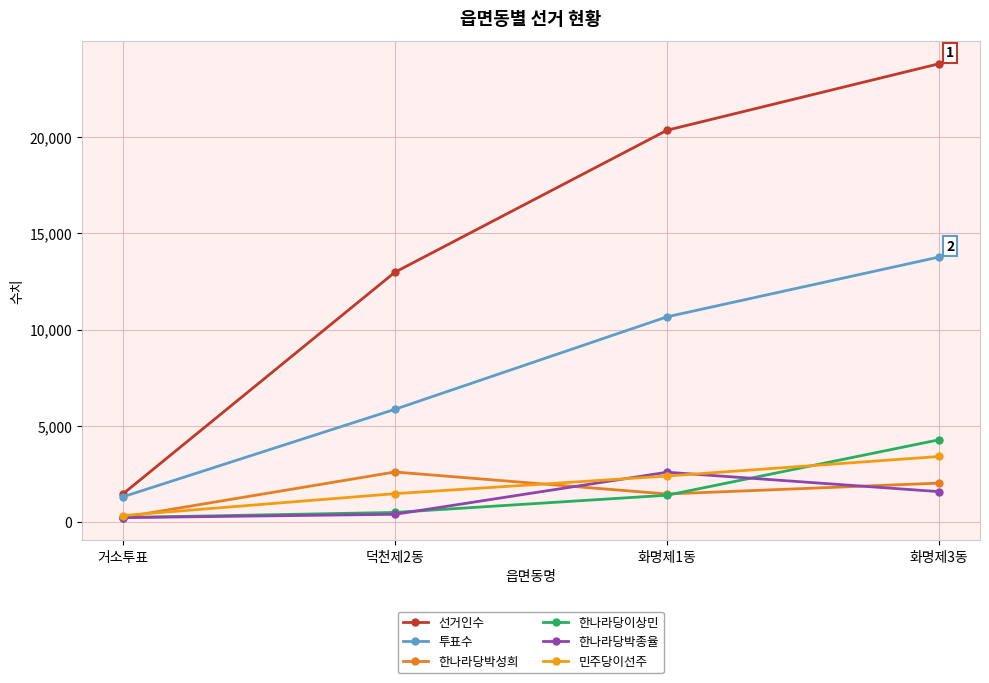

What position from the right is 덕천제2동?

3